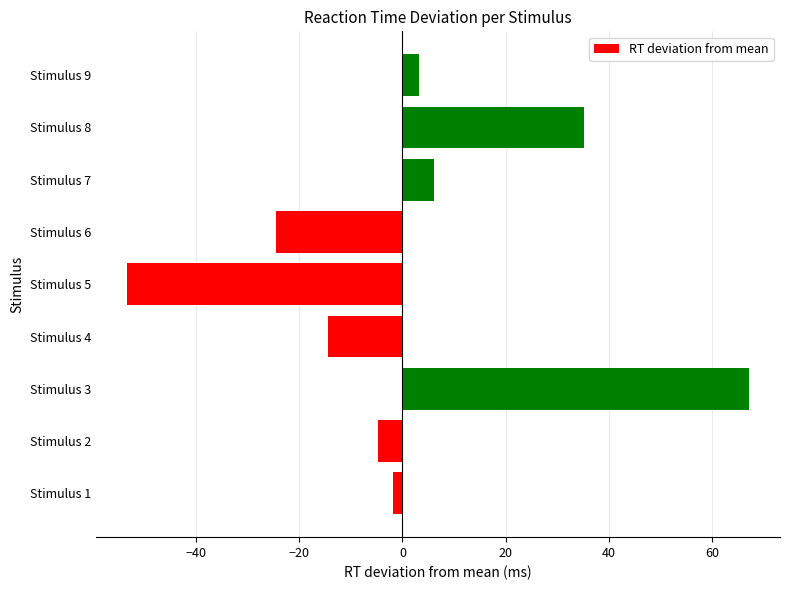

What is the difference between the second highest and second lowest values?

59.7